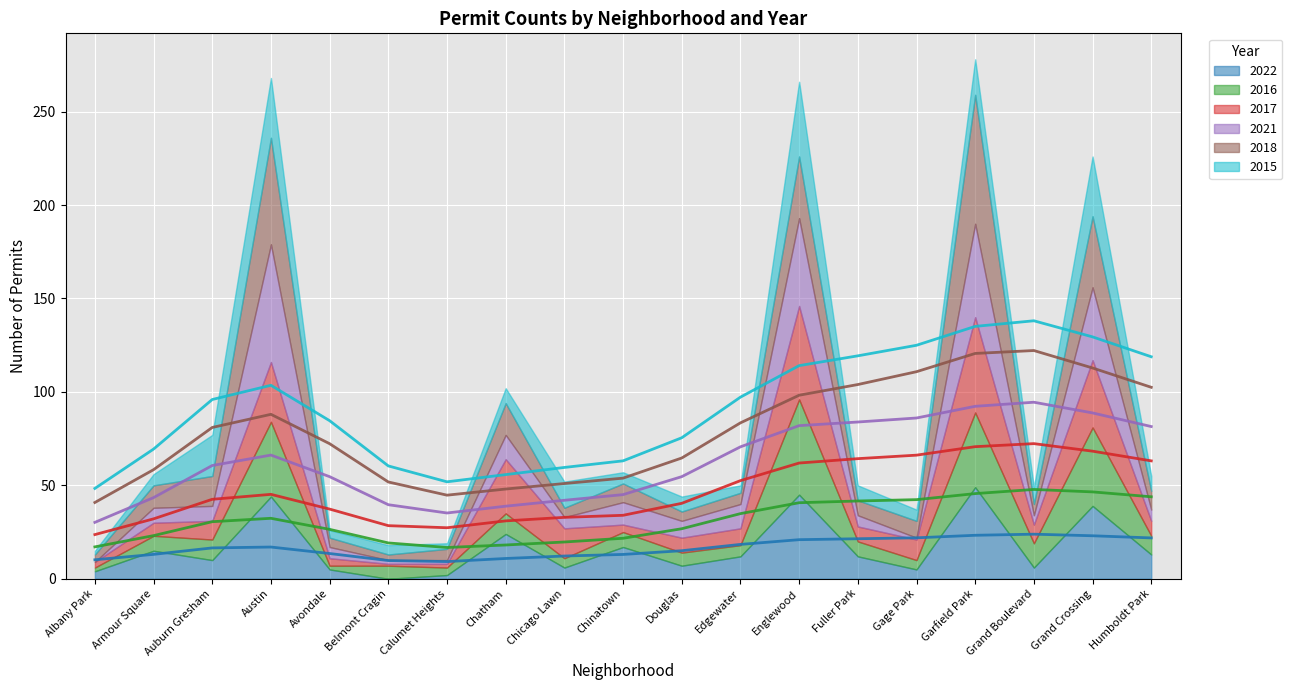

How many lines are shown in the chart?

6